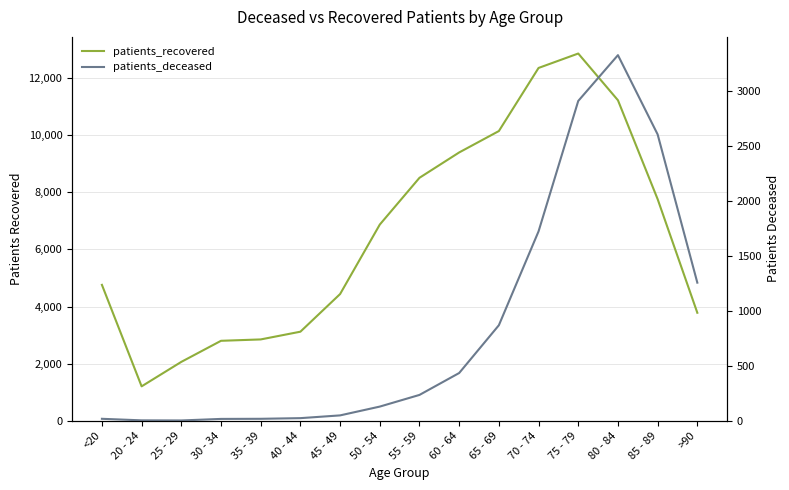

At which category is the sum across all series the highest?

75 - 79